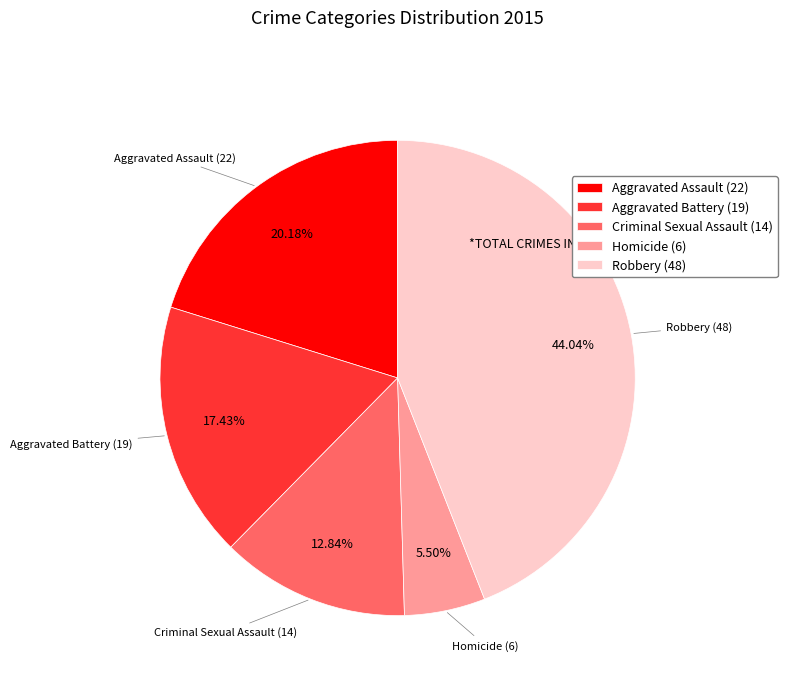

What percentage is the Aggravated Battery slice, to the nearest percent?

17%